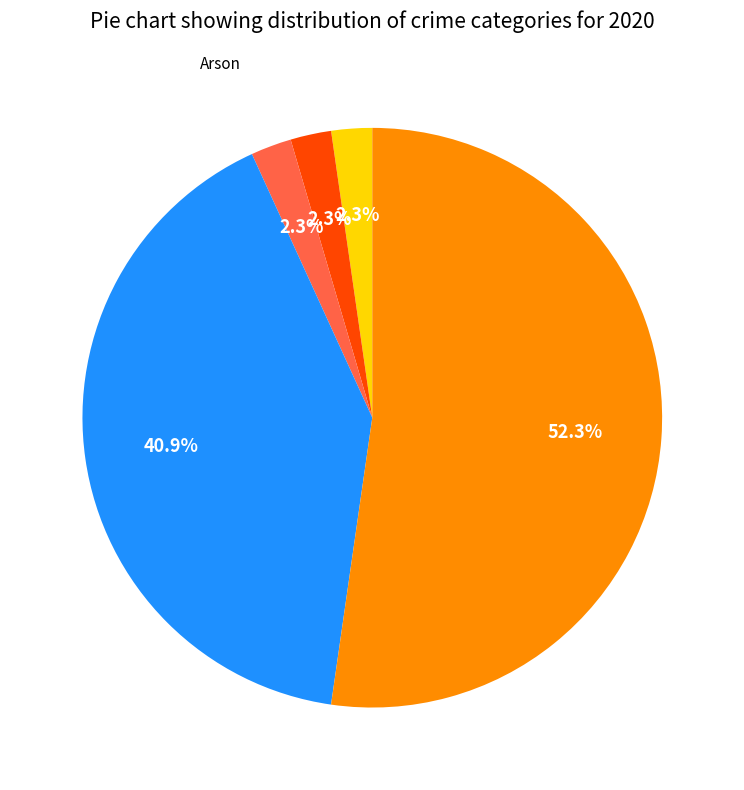

Does any single category account for the majority?

Yes